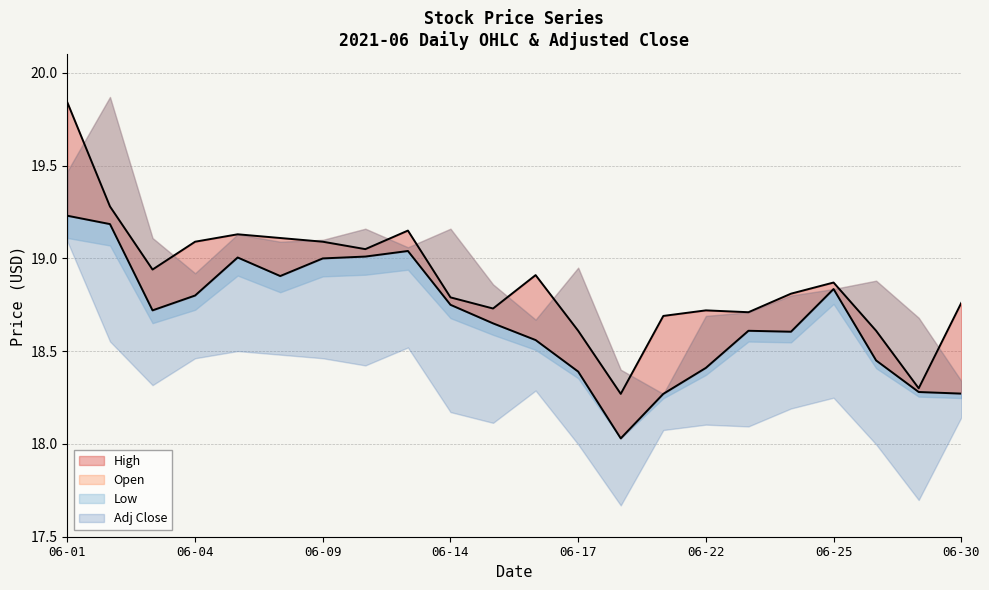

At which category does High reach its first local valley?

2021-06-03